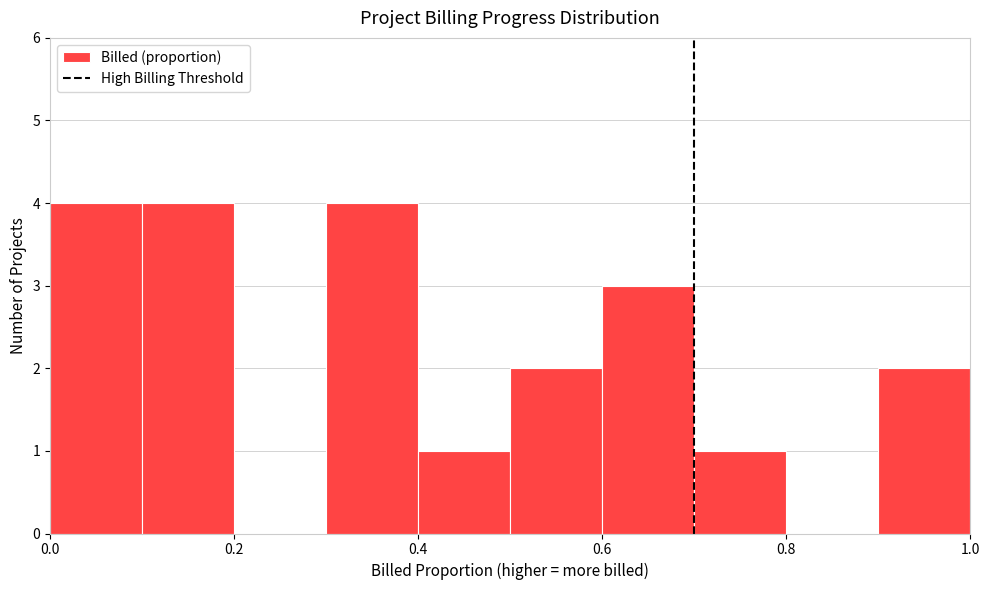

Reading left to right, transcribe this chart: for each bar, give the range it covers on the x-axis and its height. The values are not printed on the chart, so give them approximately, as read against the axis.

0.0 to 0.1: 4
0.1 to 0.2: 4
0.2 to 0.3: 0
0.3 to 0.4: 4
0.4 to 0.5: 1
0.5 to 0.6: 2
0.6 to 0.7: 3
0.7 to 0.8: 1
0.8 to 0.9: 0
0.9 to 1.0: 2